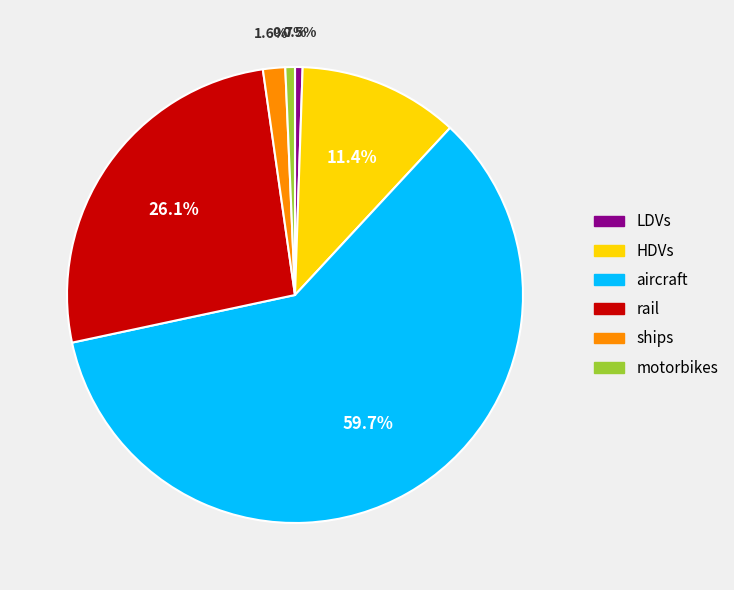

To the nearest percent, what is the difference between the largest and smallest slice percentages?

59%